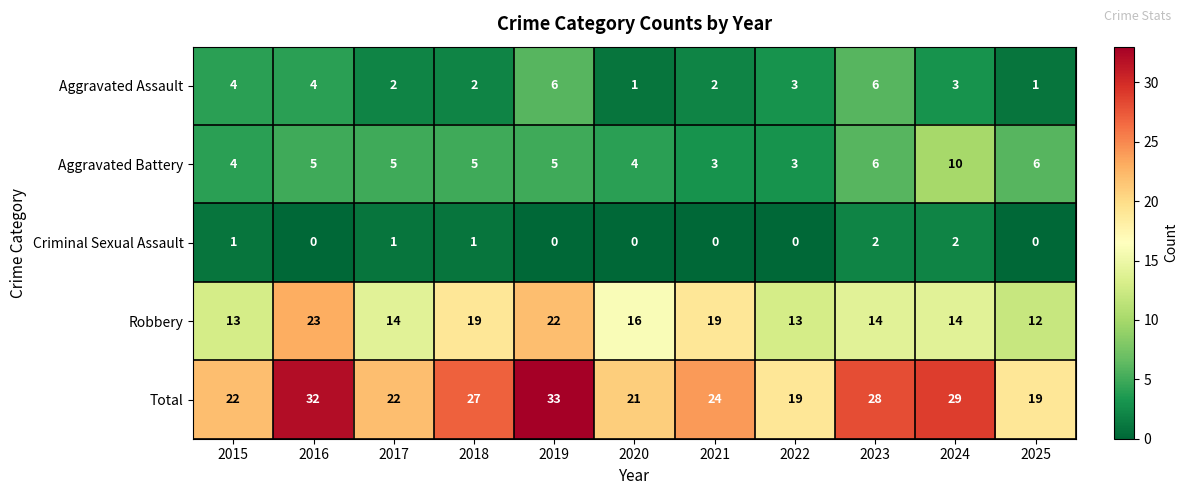

Rank the series at 2020 from lowest to highest value.

Criminal Sexual Assault, Aggravated Assault, Aggravated Battery, Robbery, Total